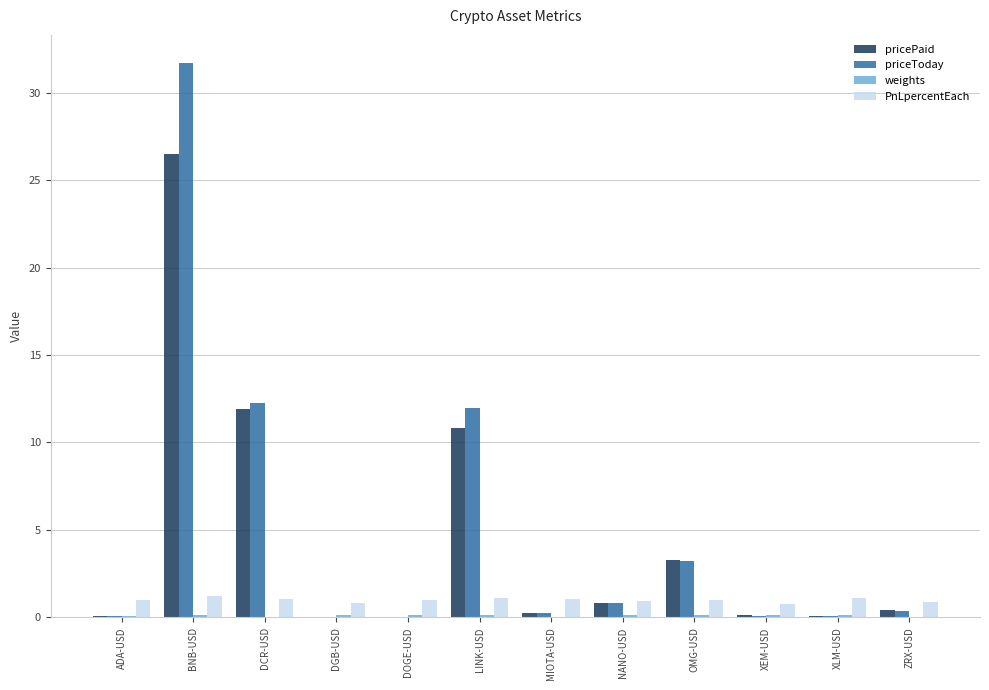

What is the sum of all pricePaid values?

54.3